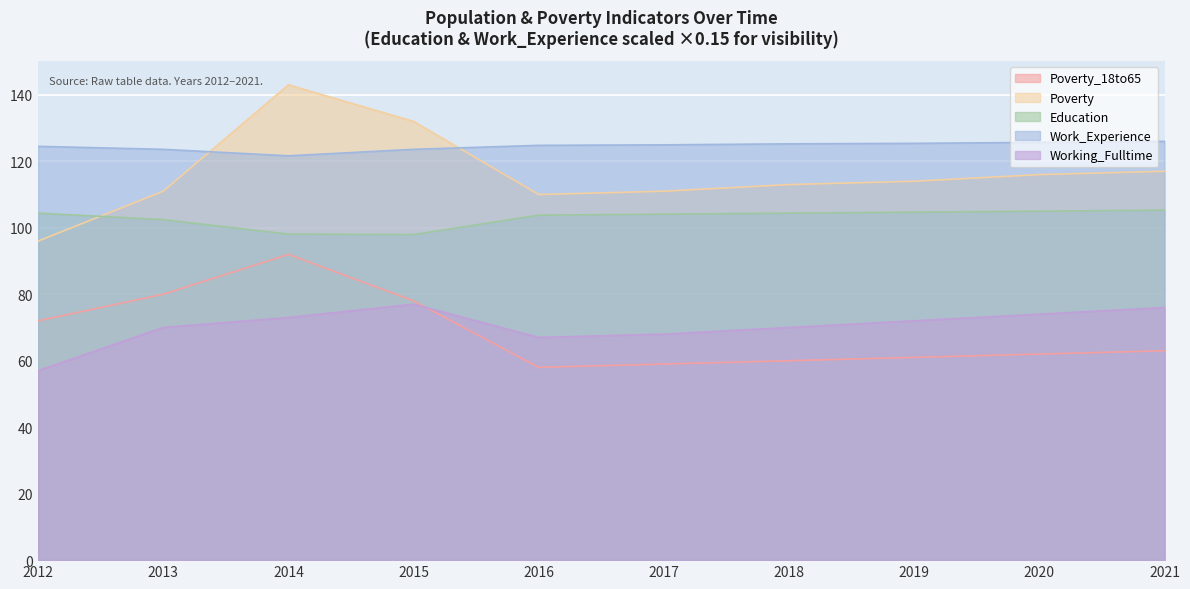

How many interior local peaks does the Working_Fulltime series have?

1